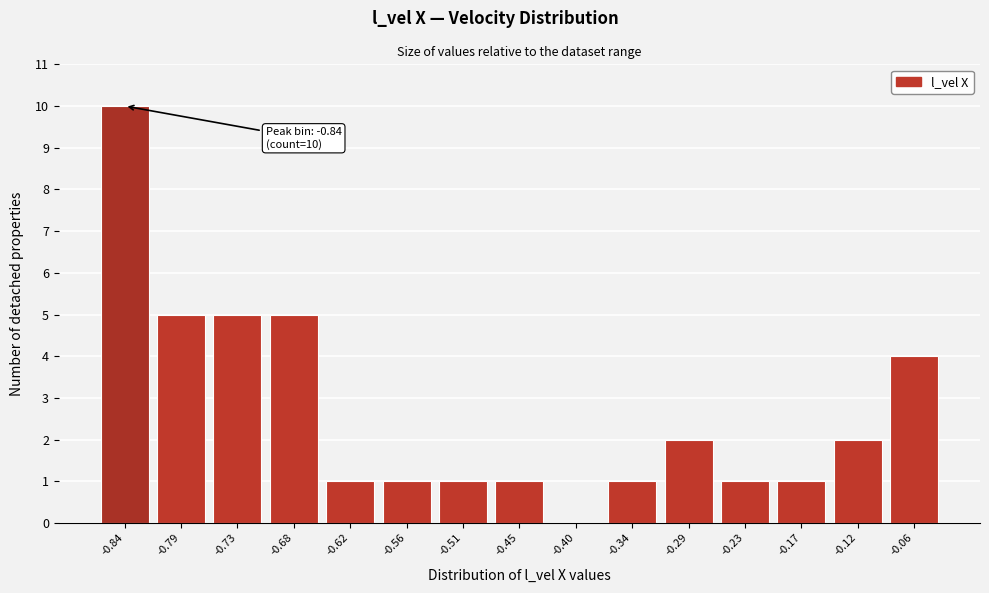

Reading left to right, what are all the values shown in this chart?

-0.84=10	-0.79=5	-0.73=5	-0.68=5	-0.62=1	-0.56=1	-0.51=1	-0.45=1	-0.40=0	-0.34=1	-0.29=2	-0.23=1	-0.17=1	-0.12=2	-0.06=4